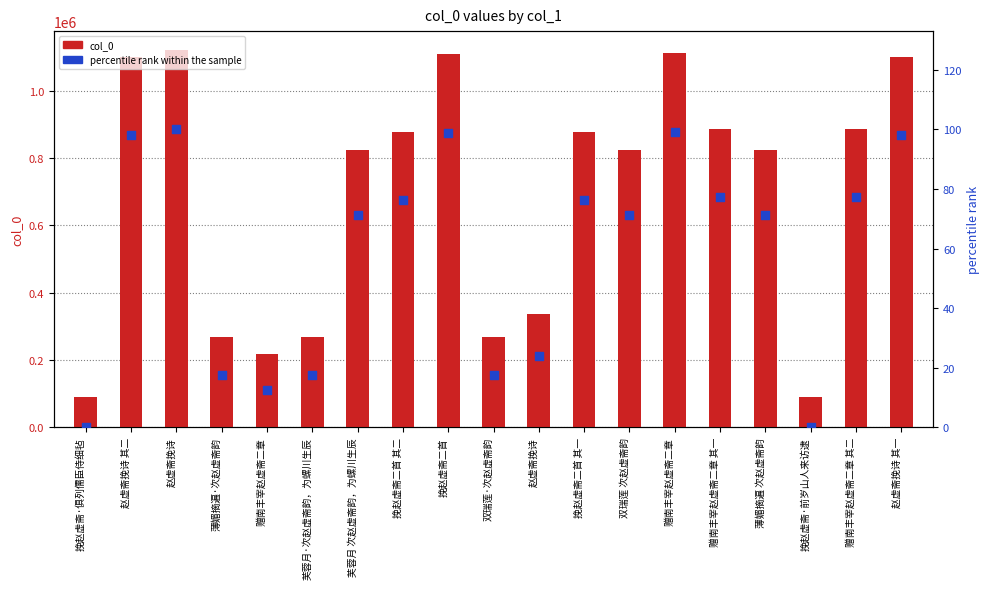

What is the total value across all series at 挽赵虚斋二首 其一?

877633.4